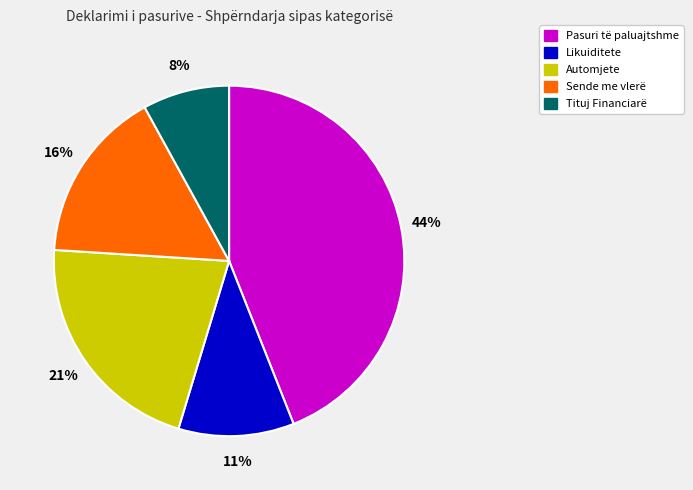

Does Tituj Financiarë represent more than half of the total?

No